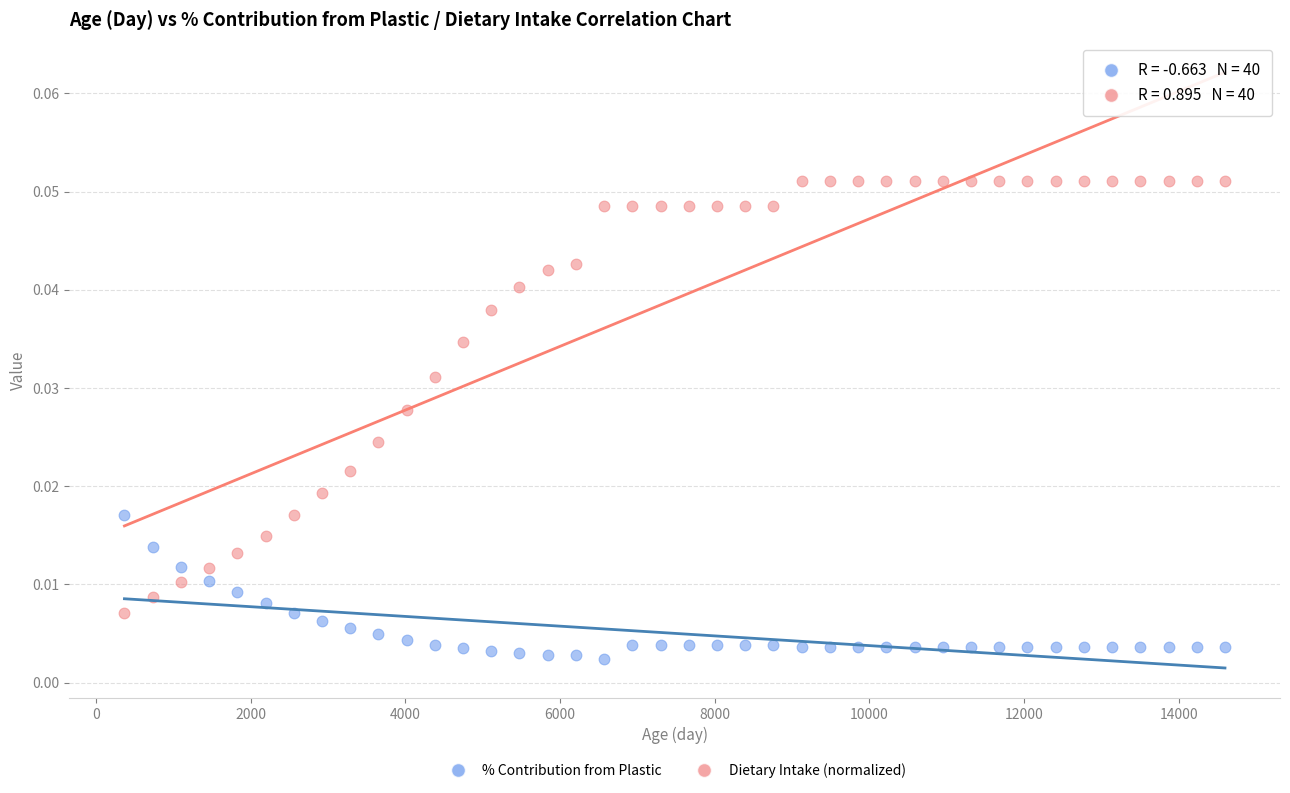

Which series has the largest Y range (max minus min)?

Dietary Intake (normalized)